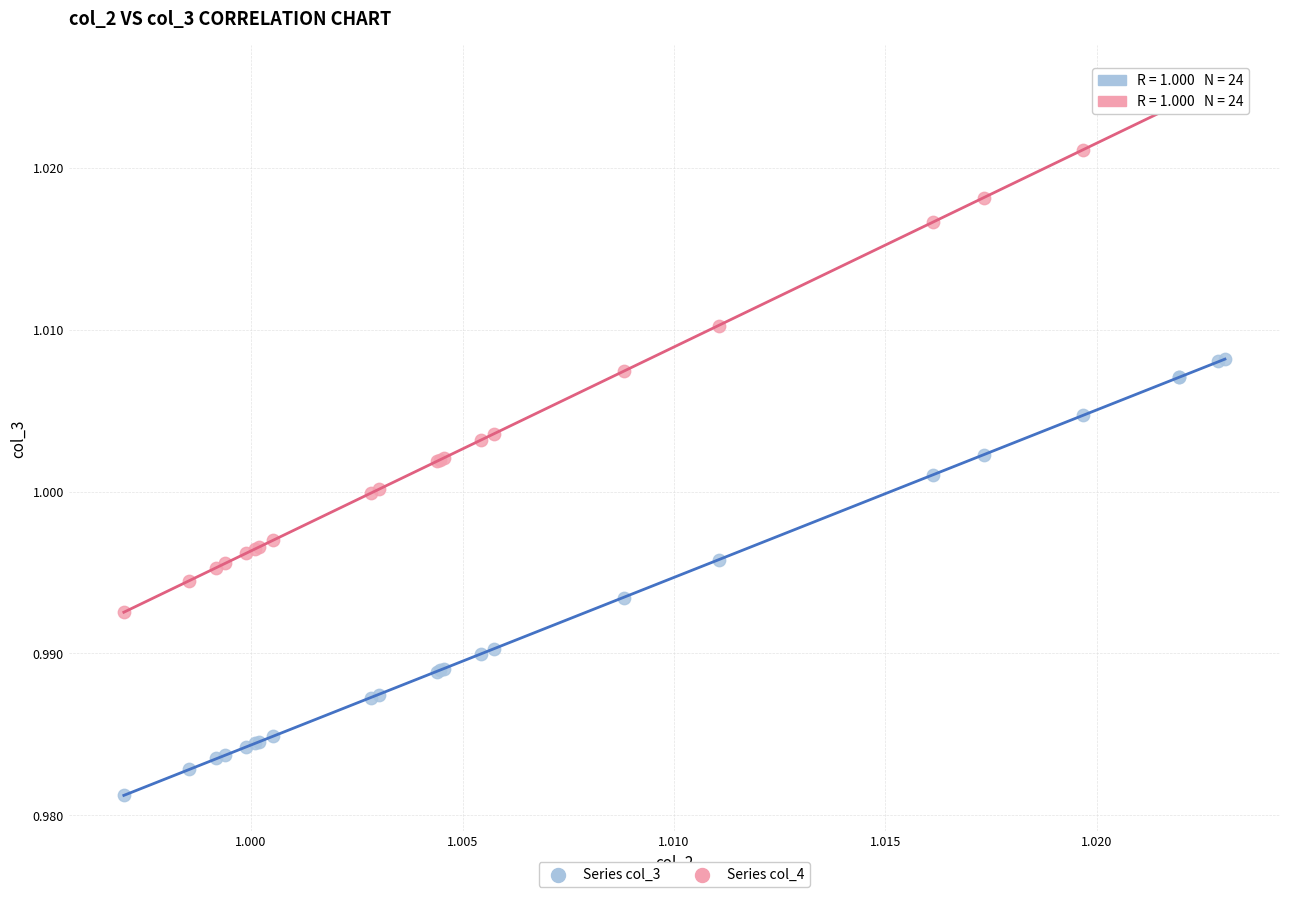

Which series has the largest Y range (max minus min)?

Series col_4